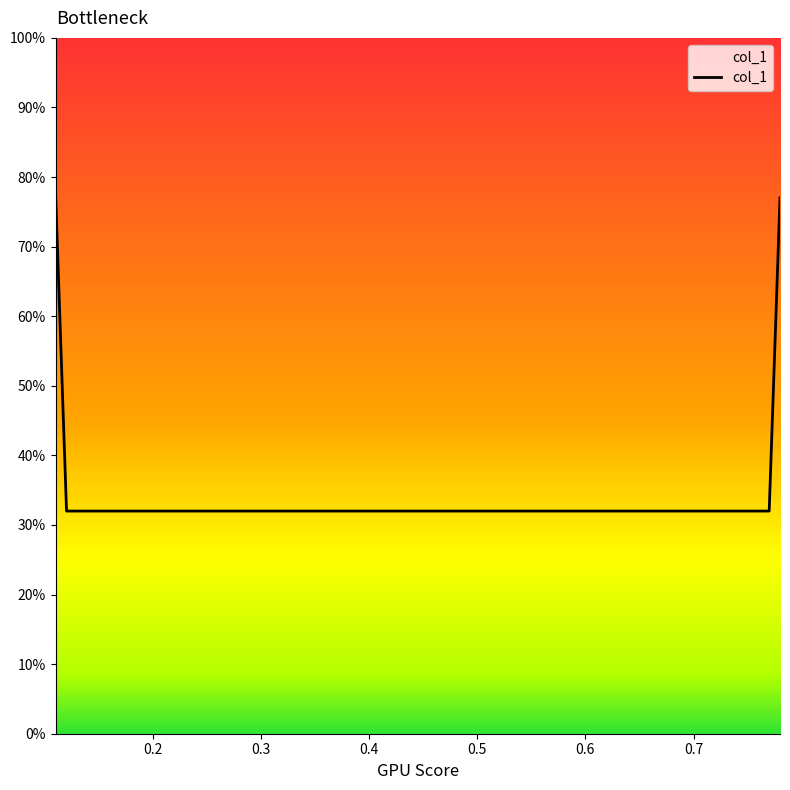

Is this an area chart (filled region under the line)?

No